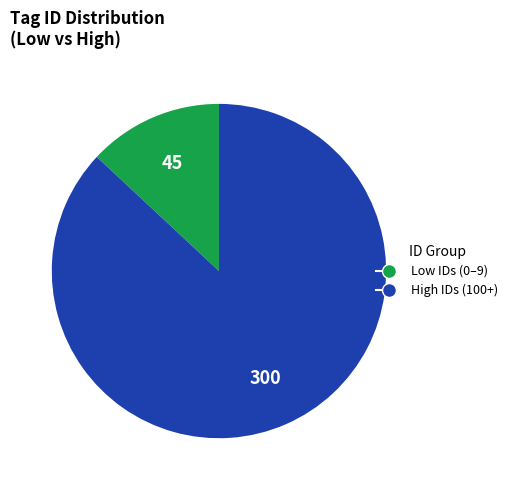

Between High IDs (100+) and Low IDs (0–9), which is larger?

High IDs (100+)